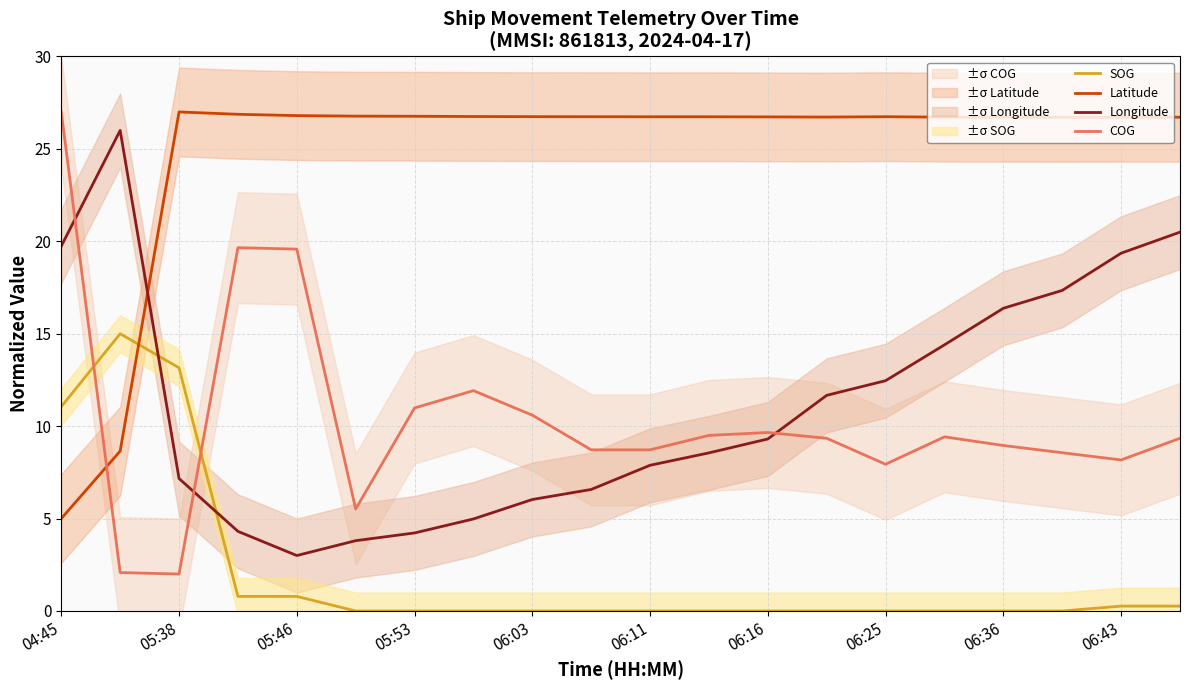

What is the value of the COG point at the 8th from the left?

11.9